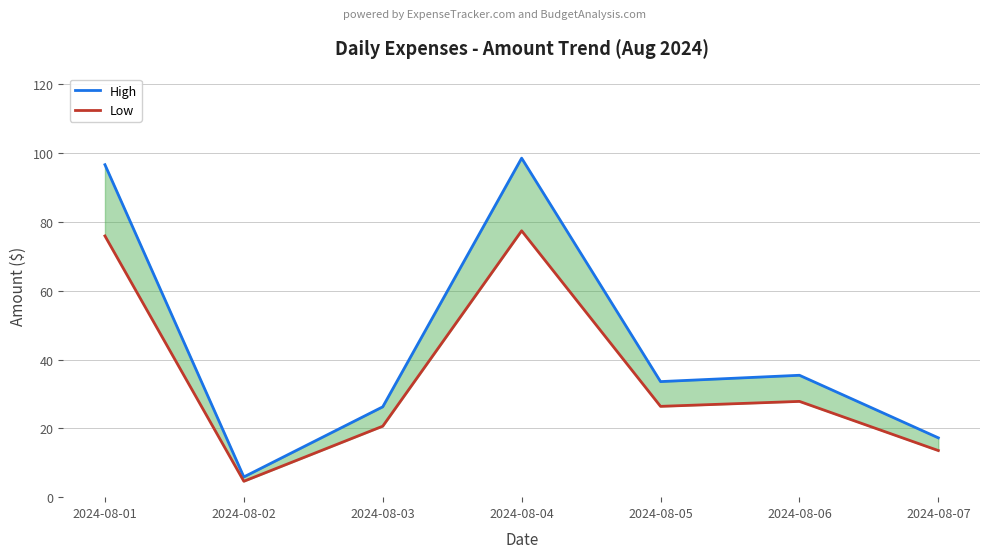

List the series in order of their peak value, highest first.

High, Low